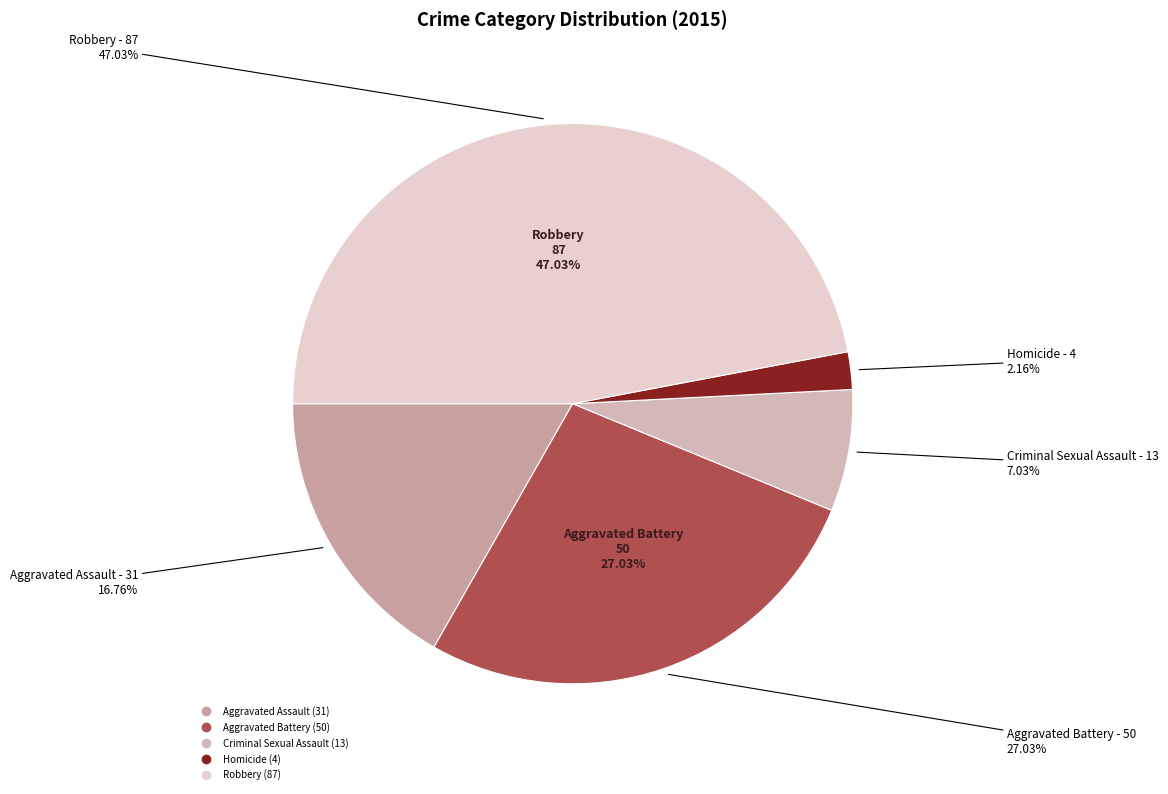

To the nearest percent, what is the difference between the largest and smallest slice percentages?

45%